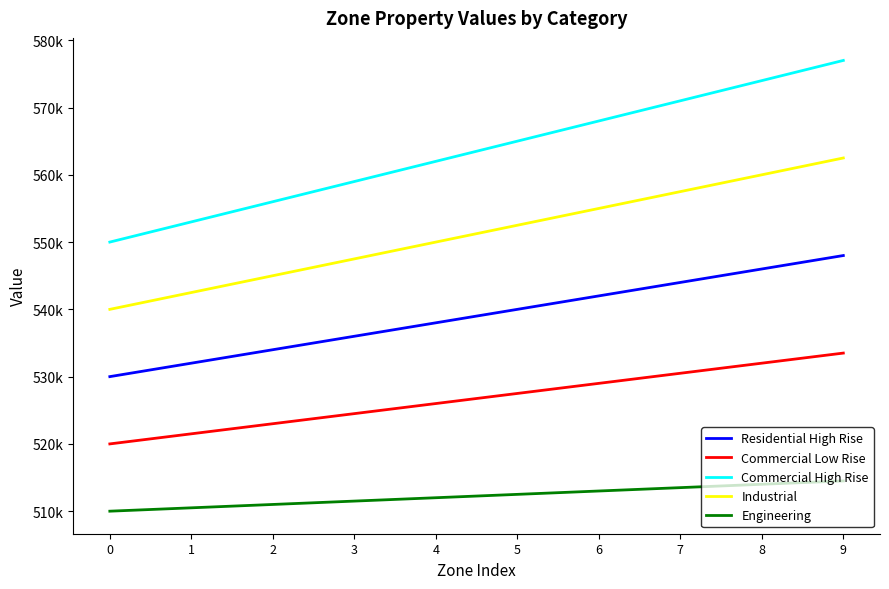

True or false: Residential High Rise and Commercial Low Rise cross at least once.

False